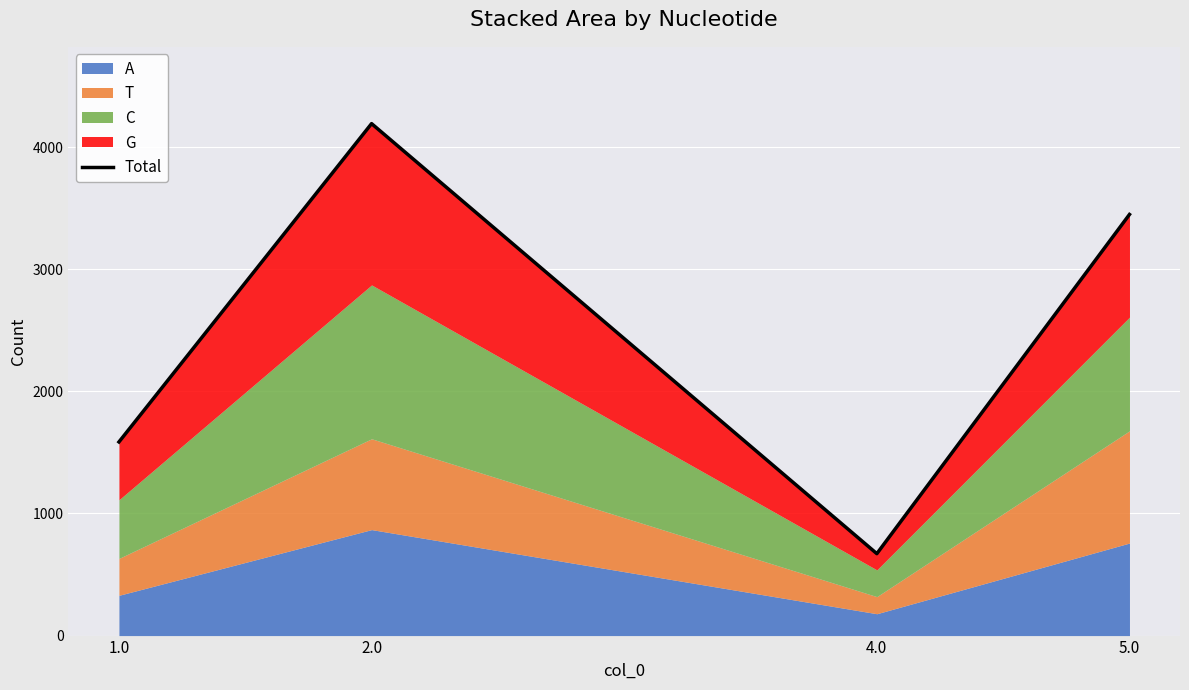

Reading right to left, extract all data points from this chart.

5.0=3449	4.0=671	2.0=4193	1.0=1586